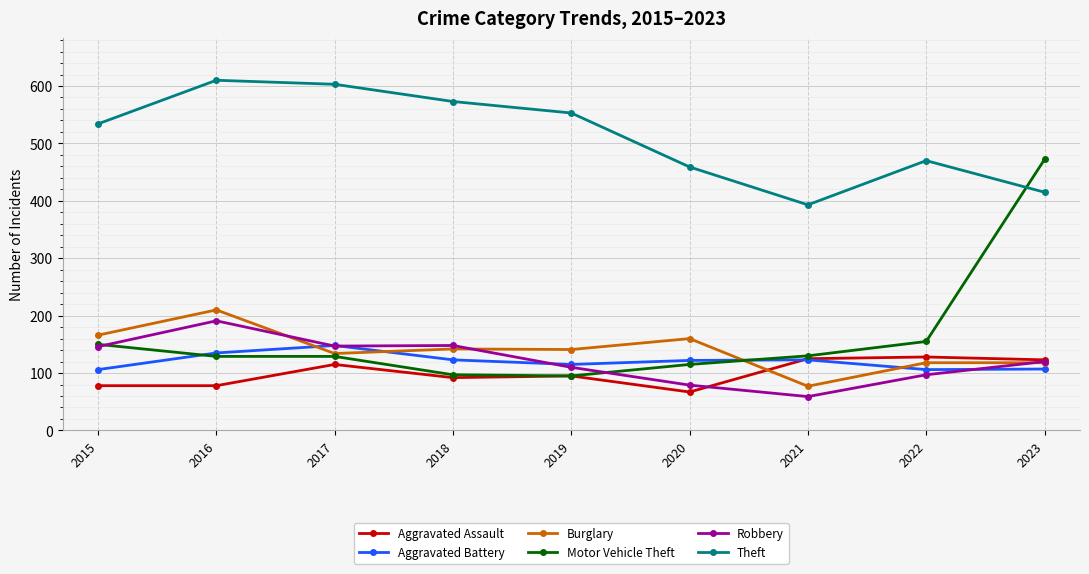

True or false: Aggravated Battery and Theft intersect in this chart.

False